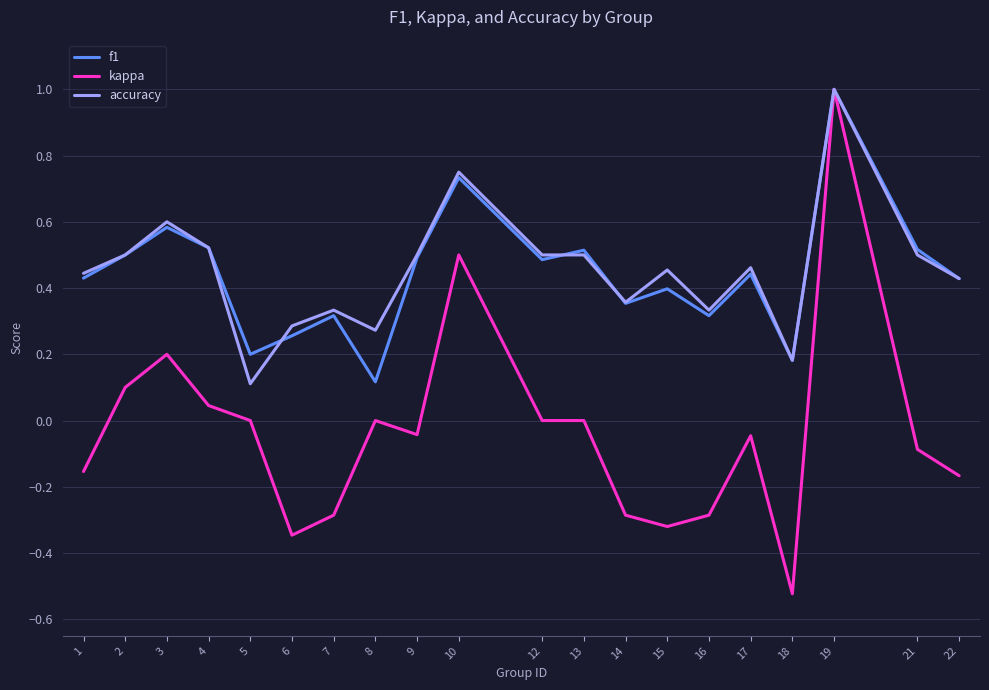

True or false: f1 has a value of 0.3 at 6.

True